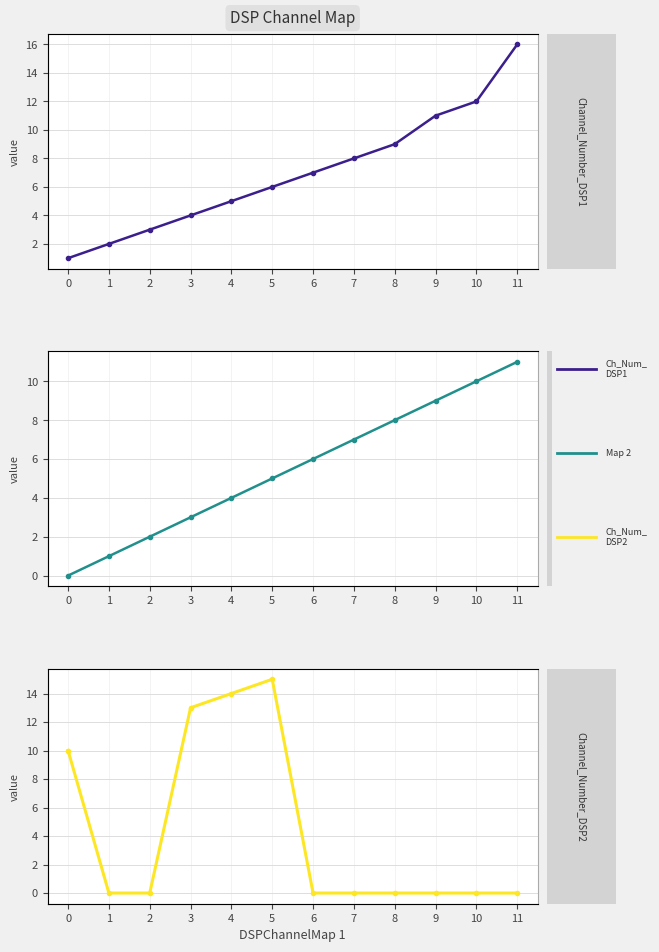

What is the difference between the second highest and minimum values in the DSPChannelMap 2 series?

10